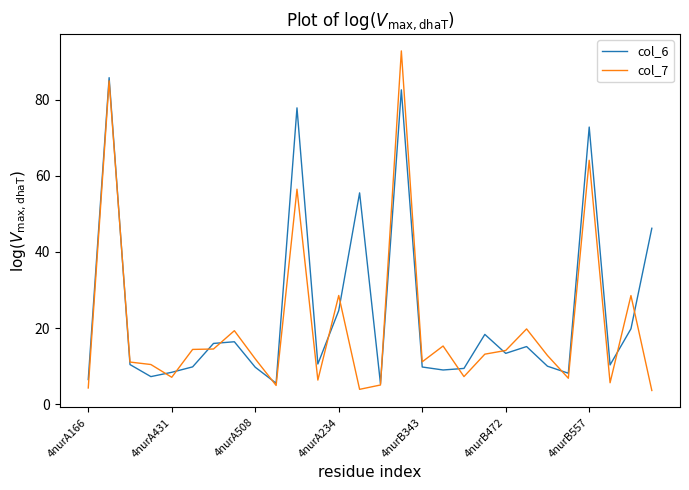

What are all the series names shown in the legend?

col_6, col_7